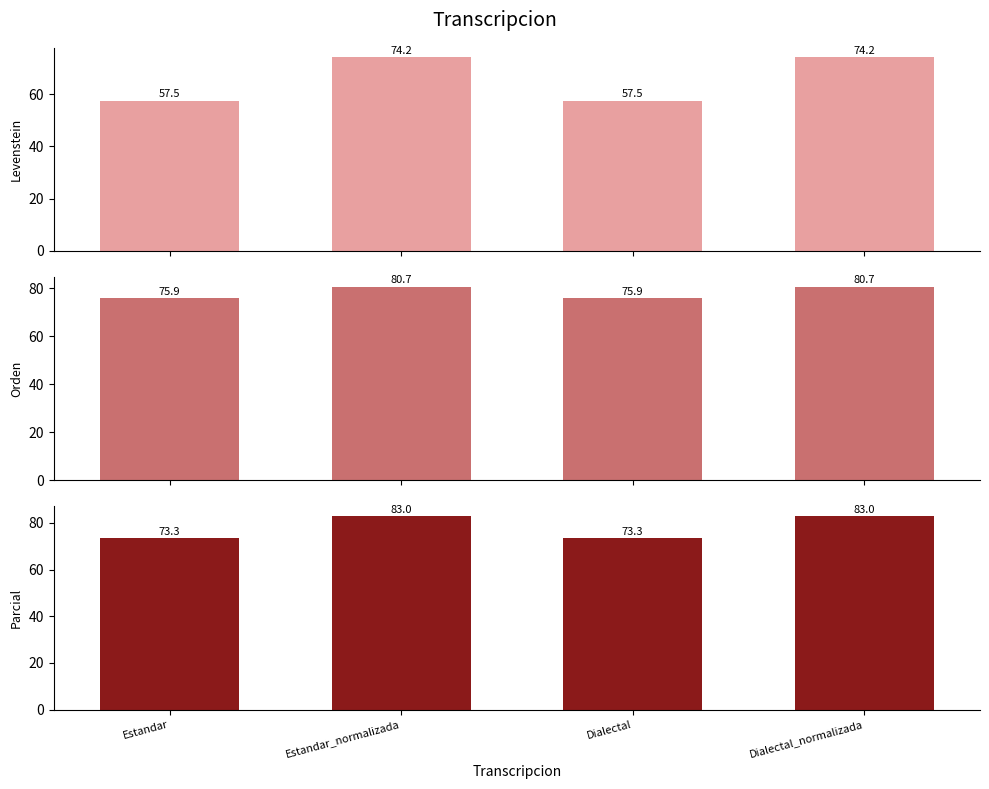

What is the approximate value of Parcial at Estandar_normalizada?

83.0